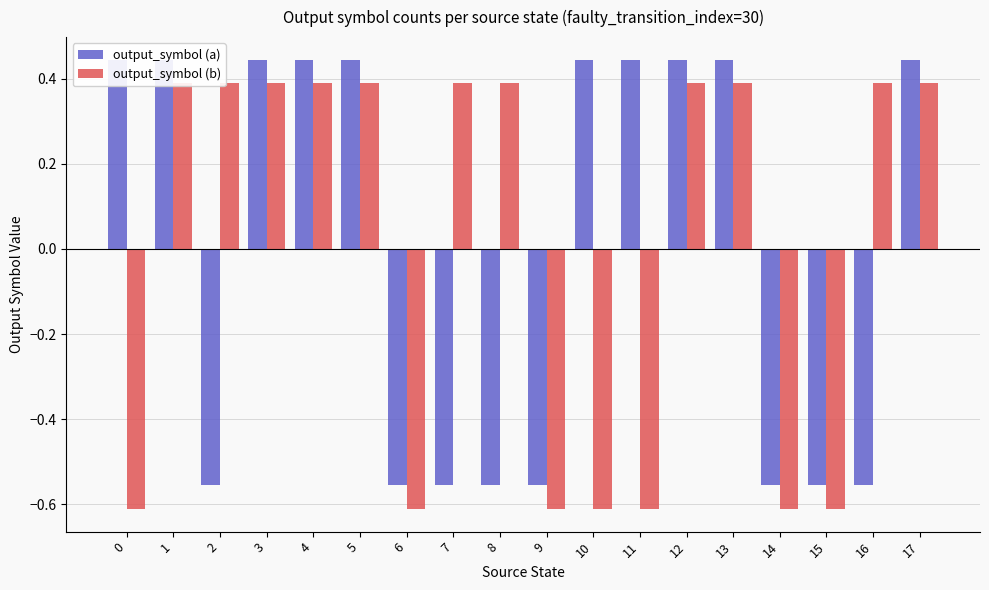

What is the value of the output_symbol (a) bar at the 11th from the left?

0.4